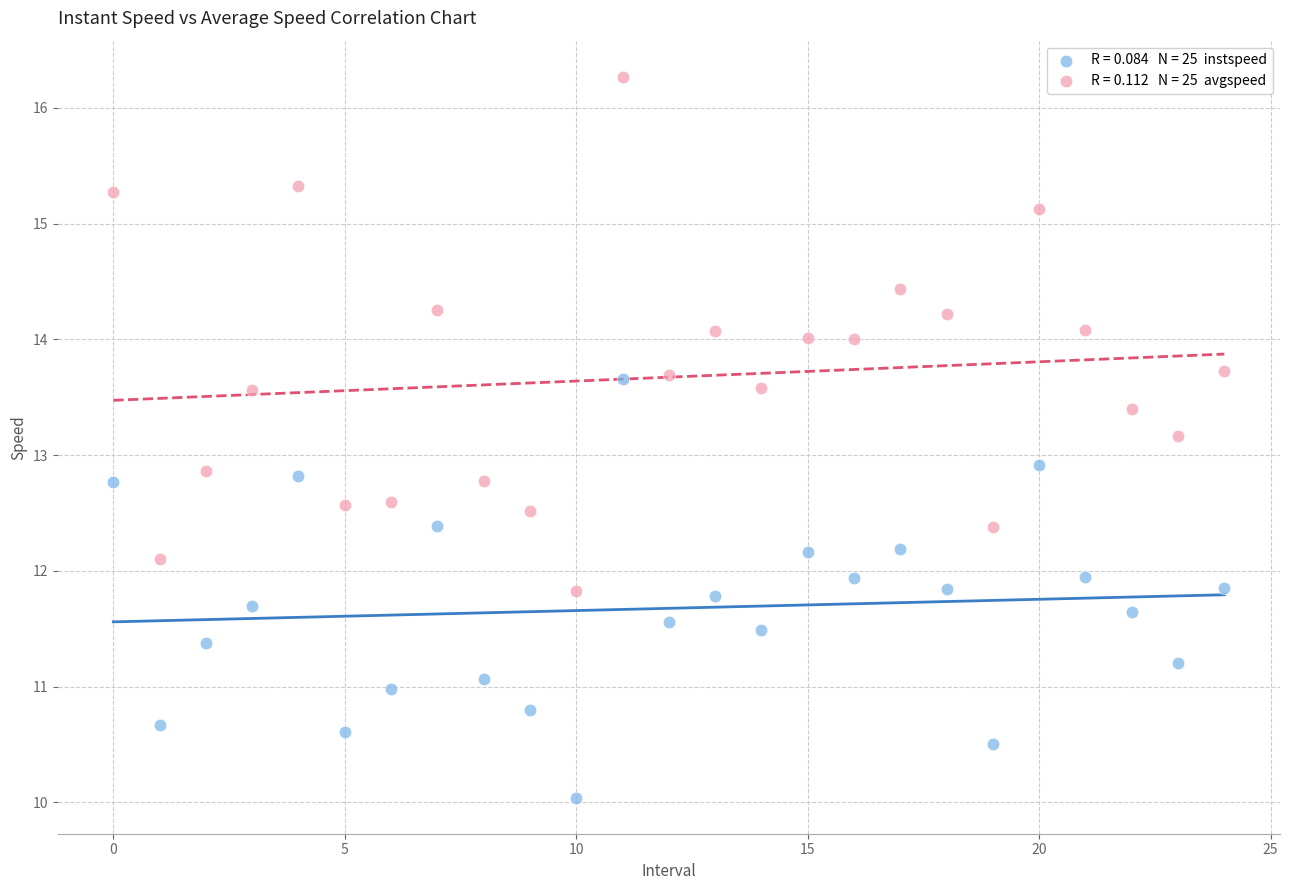

Across all data points, what is the range of Y values (max minus min)?

6.2